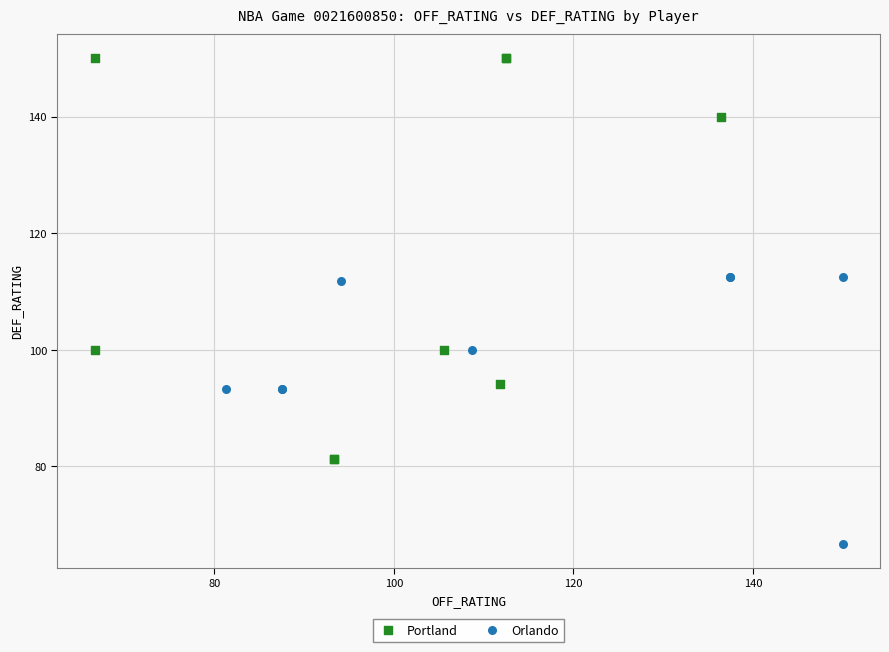

What are all the series names shown in the legend?

Portland, Orlando